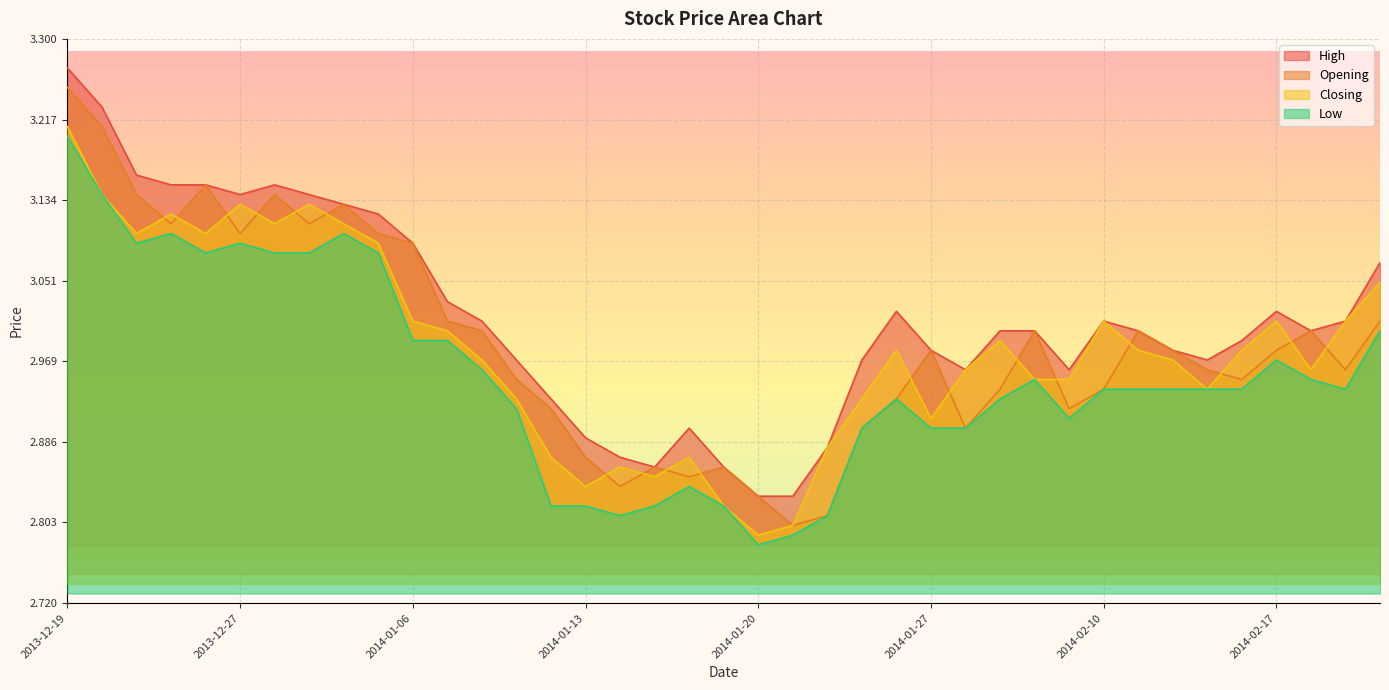

True or false: Low and High cross at least once.

False